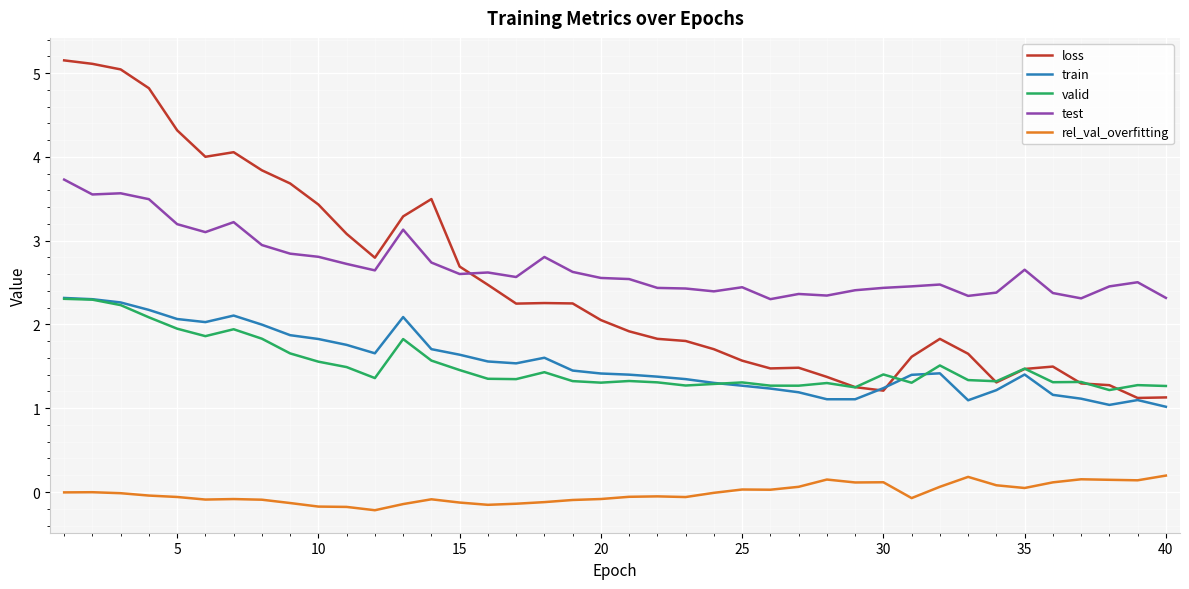

True or false: train and test cross at least once.

False